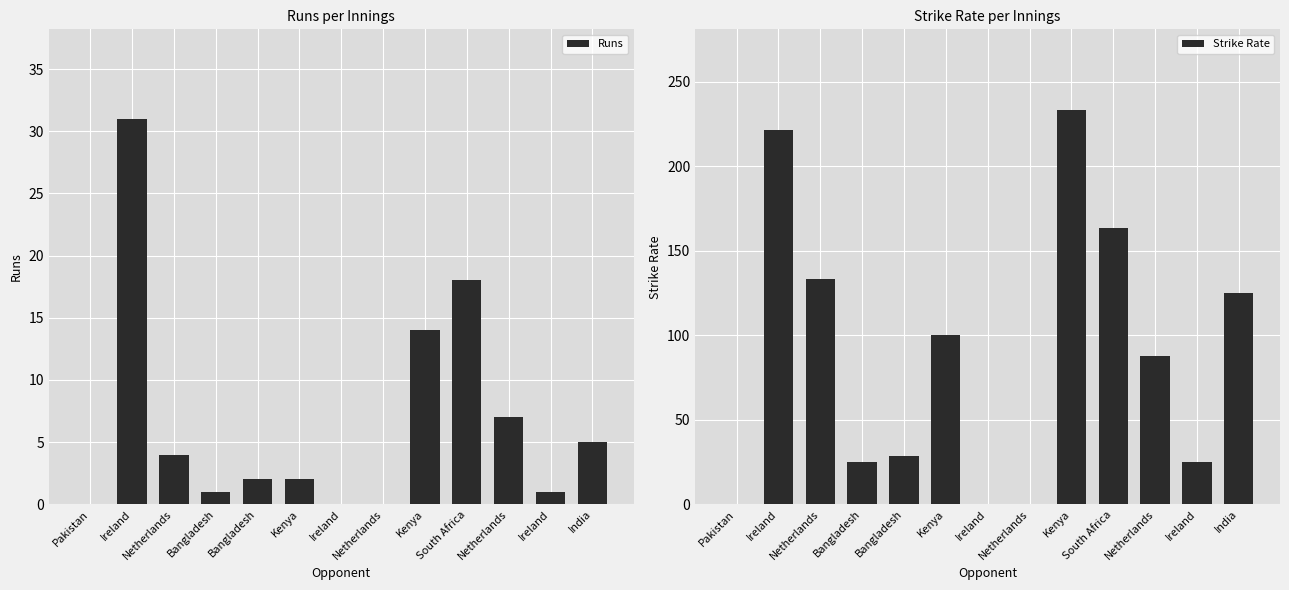

At which label does Runs reach its peak?

Ireland